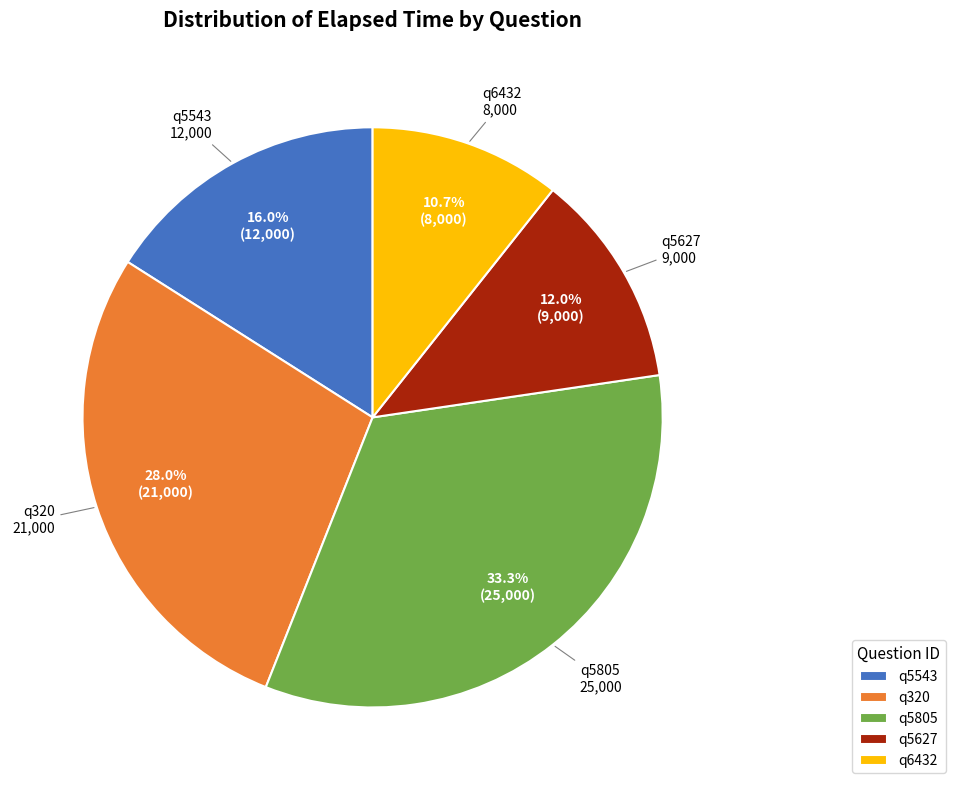

What percentage is the q5627 slice, to the nearest percent?

12%